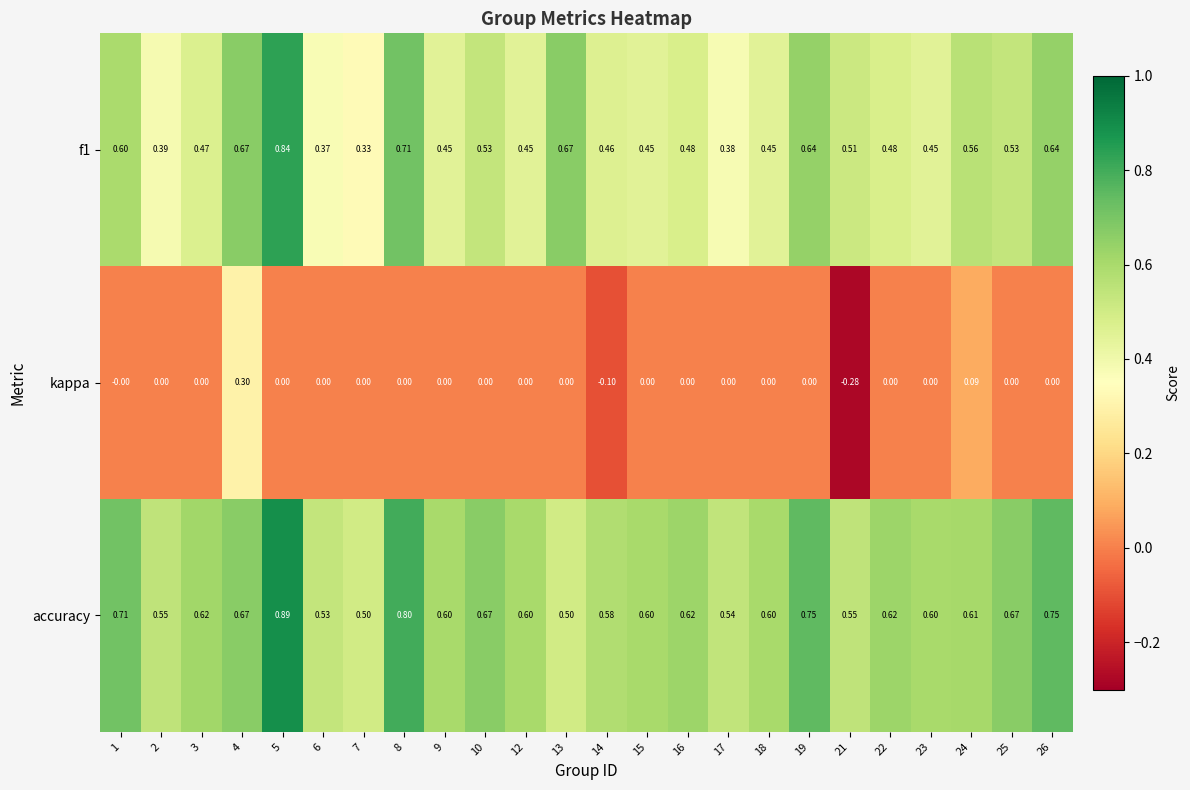

Which series has the largest total across all categories?

accuracy